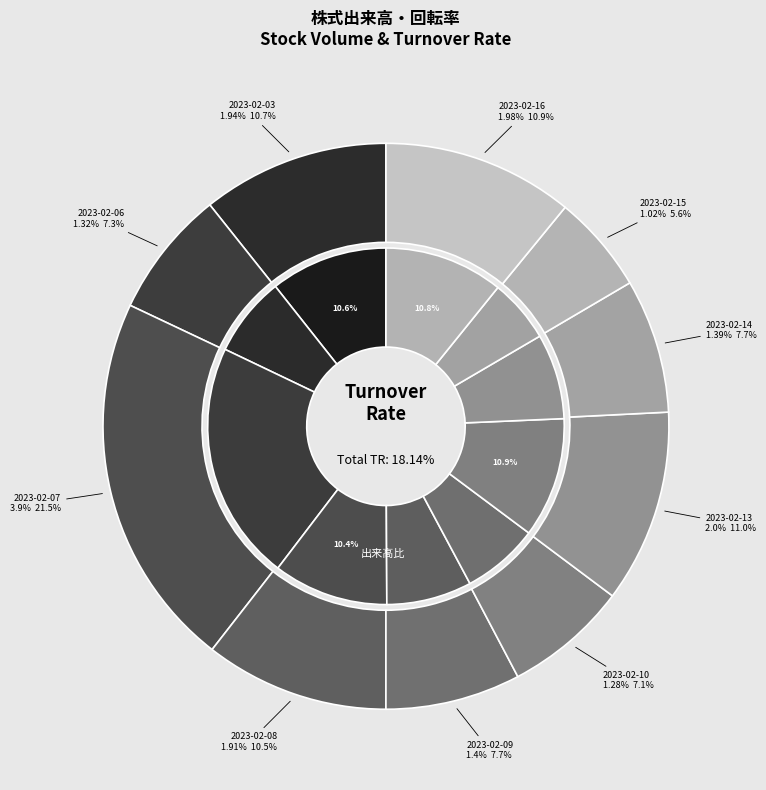

To the nearest percent, what percentage of the pie is 2023-02-10?

7%